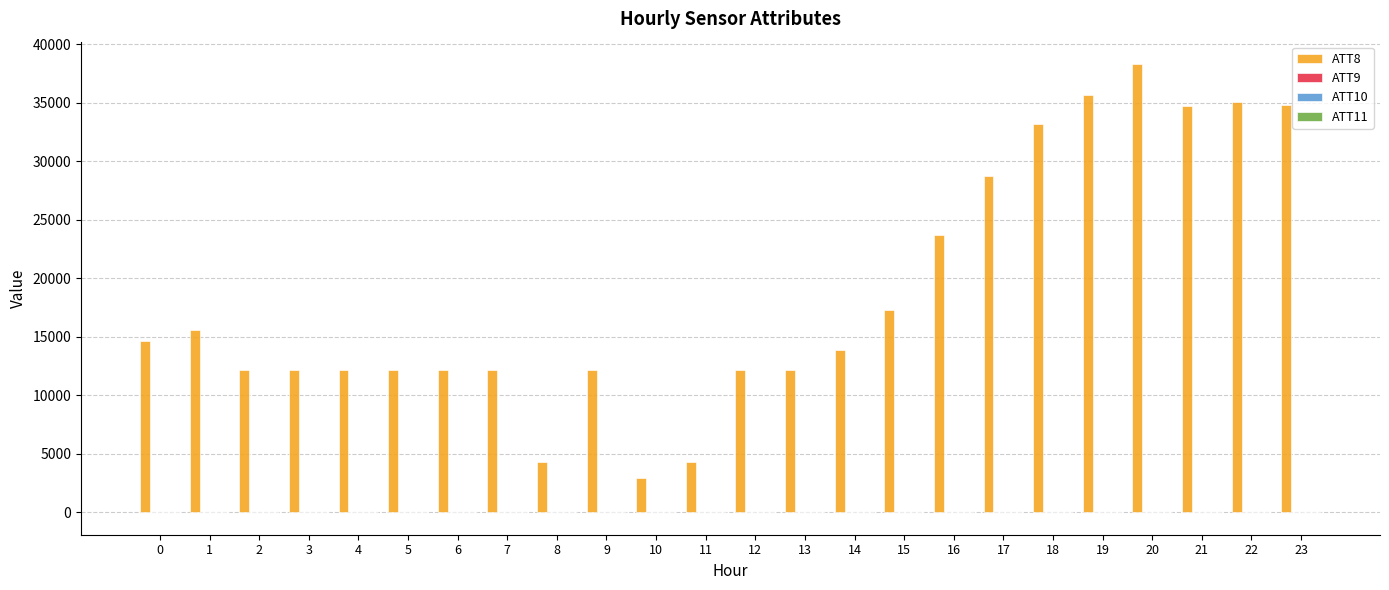

Which series has the largest total across all categories?

ATT8